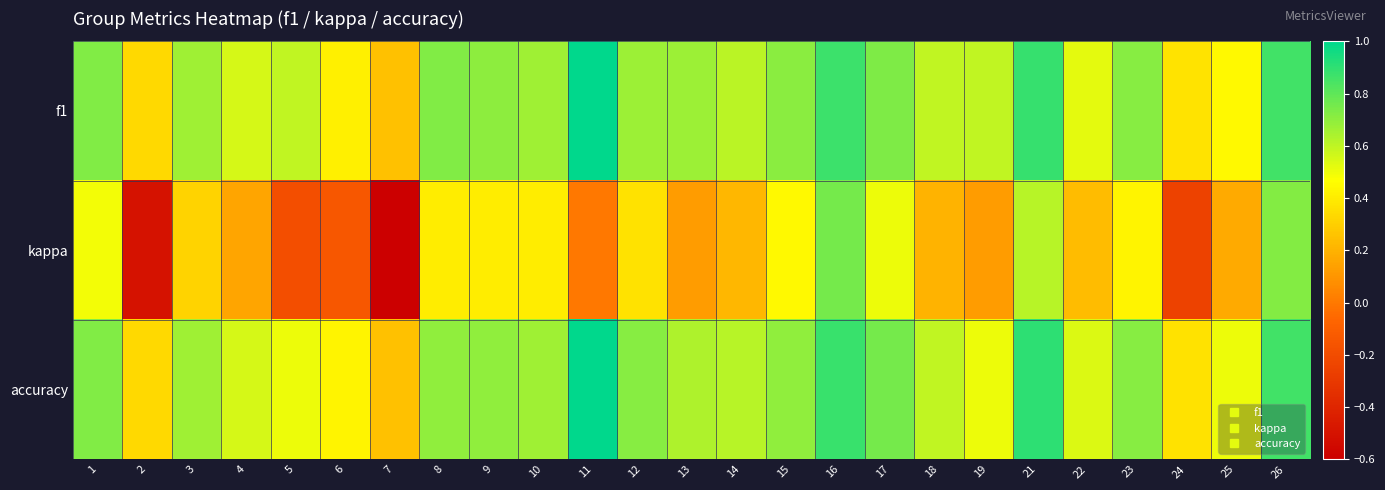

Reading left to right, transcribe all the data shown in this chart.

f1: 1=0.7	2=0.3	3=0.7	4=0.6	5=0.6	6=0.4	7=0.2	8=0.7	9=0.7	10=0.7	11=1.0	12=0.7	13=0.7	14=0.6	15=0.7	16=0.9	17=0.7	18=0.6	19=0.6	21=0.9	22=0.5	23=0.7	24=0.4	25=0.4	26=0.9
kappa: 1=0.5	2=-0.5	3=0.3	4=0.2	5=-0.2	6=-0.1	7=-0.6	8=0.4	9=0.4	10=0.4	11=0.0	12=0.4	13=0.1	14=0.2	15=0.4	16=0.8	17=0.5	18=0.2	19=0.1	21=0.6	22=0.2	23=0.4	24=-0.3	25=0.2	26=0.7
accuracy: 1=0.7	2=0.3	3=0.7	4=0.6	5=0.5	6=0.4	7=0.2	8=0.7	9=0.7	10=0.7	11=1.0	12=0.7	13=0.6	14=0.6	15=0.7	16=0.9	17=0.8	18=0.6	19=0.5	21=0.9	22=0.5	23=0.7	24=0.4	25=0.5	26=0.9